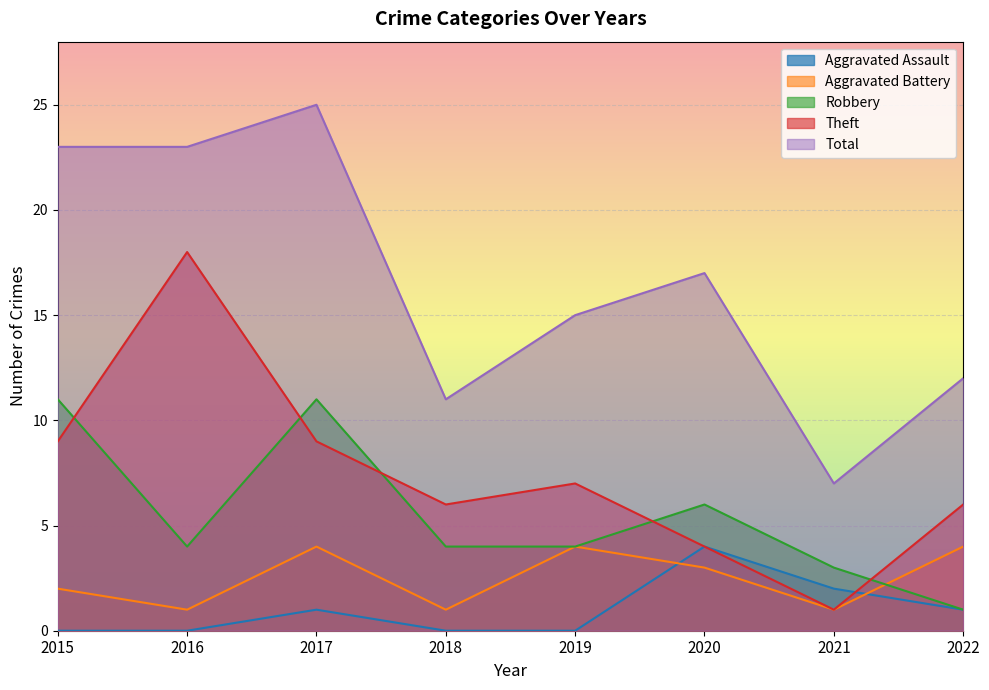

Reading left to right, list all the values displayed in this chart.

Aggravated Assault: 0	0	1	0	0	4	2	1
Aggravated Battery: 2	1	4	1	4	3	1	4
Robbery: 11	4	11	4	4	6	3	1
Theft: 9	18	9	6	7	4	1	6
Total: 23	23	25	11	15	17	7	12